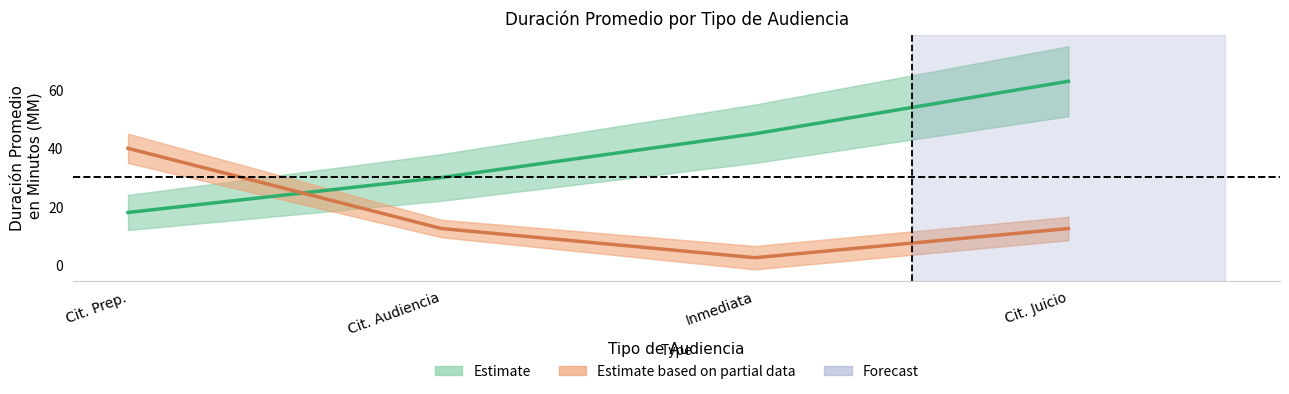

What is the total value across all series at Cit. Prep.?

58.0